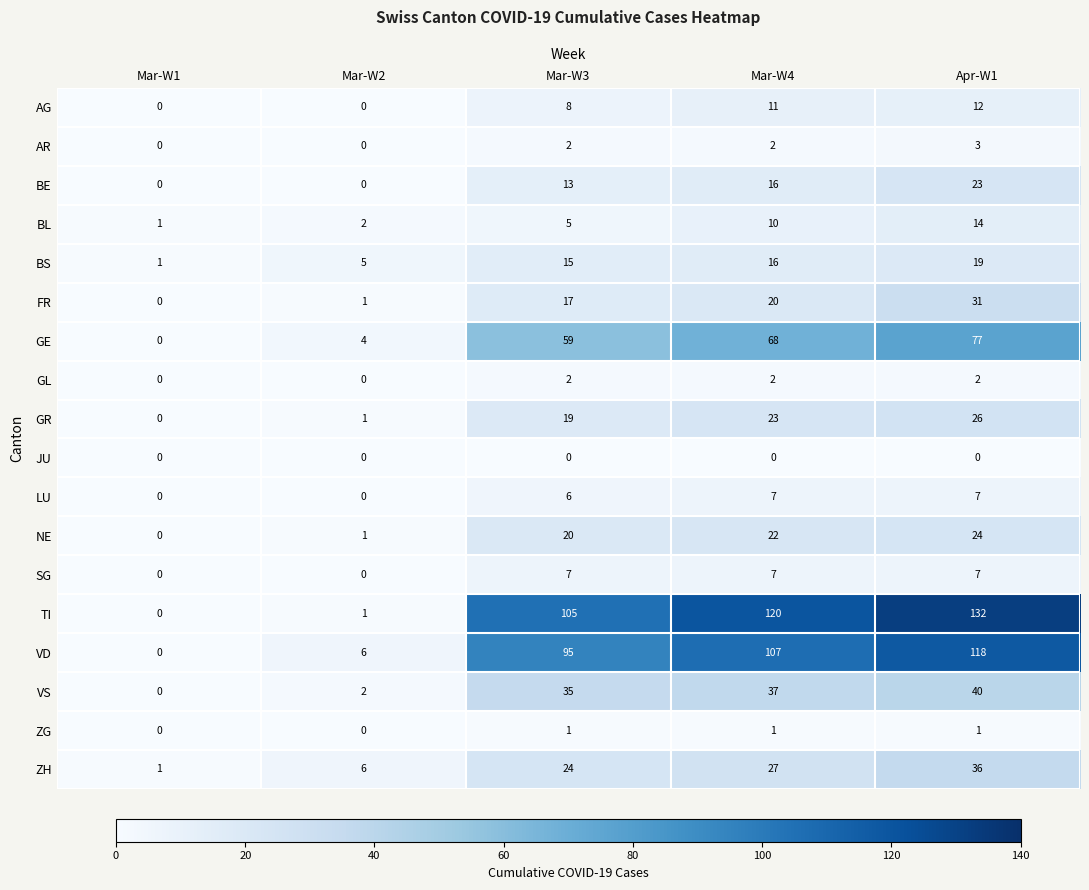

What is the sum of the TI values at Mar-W3 and Mar-W2?

106